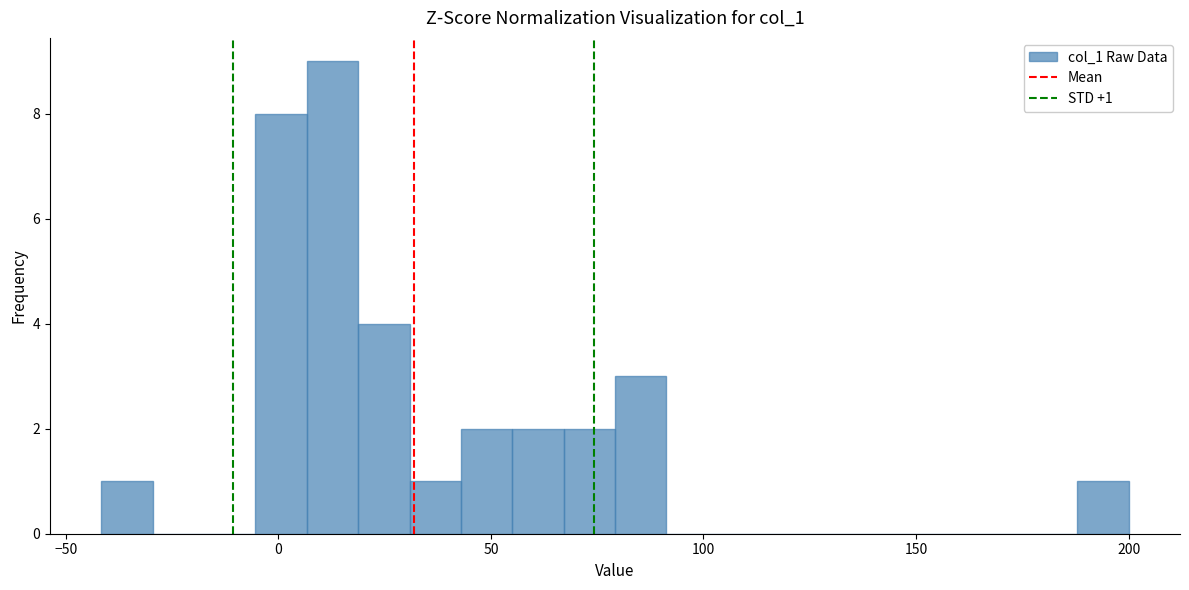

Around what value on the x-axis is the tallest bar? Give the approximate position of its centre, as read against the axis.

15